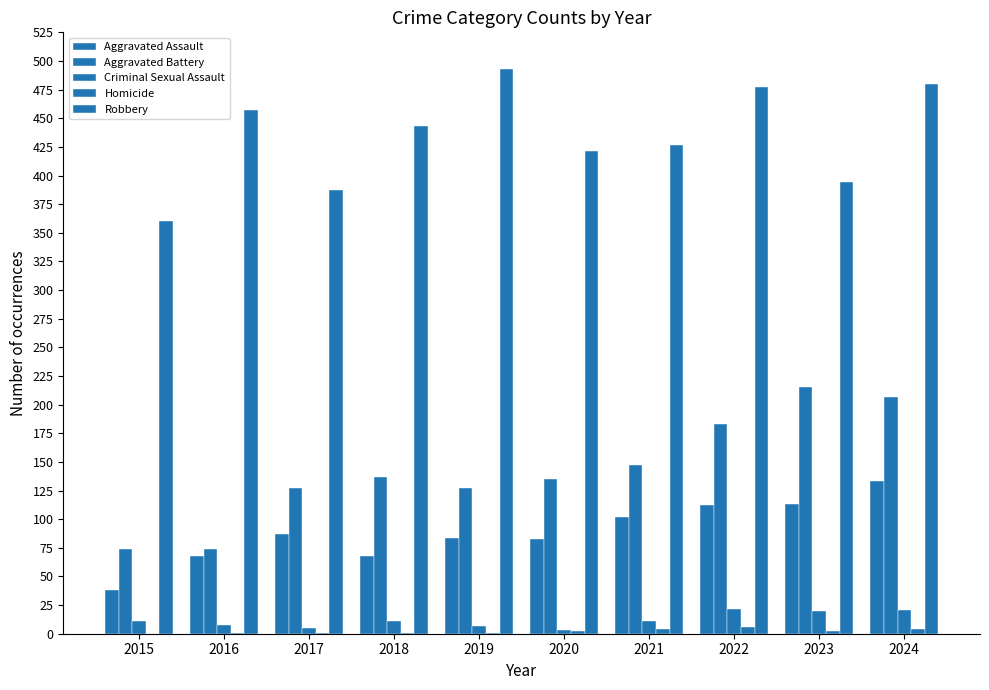

Reading left to right, extract all data points from this chart.

Aggravated Assault: 2015=38	2016=68	2017=87	2018=68	2019=84	2020=83	2021=102	2022=112	2023=113	2024=133
Aggravated Battery: 2015=74	2016=74	2017=127	2018=137	2019=127	2020=135	2021=147	2022=183	2023=215	2024=207
Criminal Sexual Assault: 2015=11	2016=8	2017=5	2018=11	2019=7	2020=3	2021=11	2022=22	2023=20	2024=21
Homicide: 2015=0	2016=1	2017=1	2018=1	2019=1	2020=2	2021=4	2022=6	2023=2	2024=4
Robbery: 2015=360	2016=457	2017=387	2018=443	2019=493	2020=421	2021=427	2022=477	2023=394	2024=480